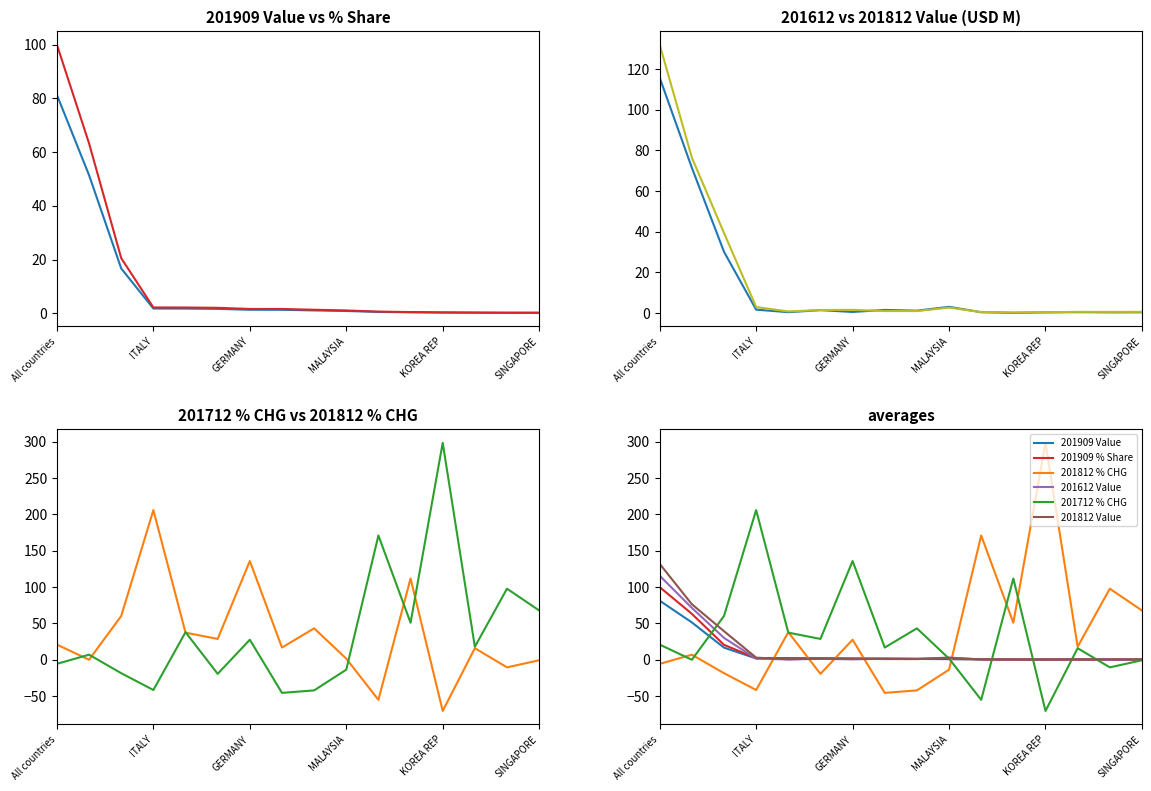

What is the difference between the maximum and minimum values in the 201812 Value series?

131.7